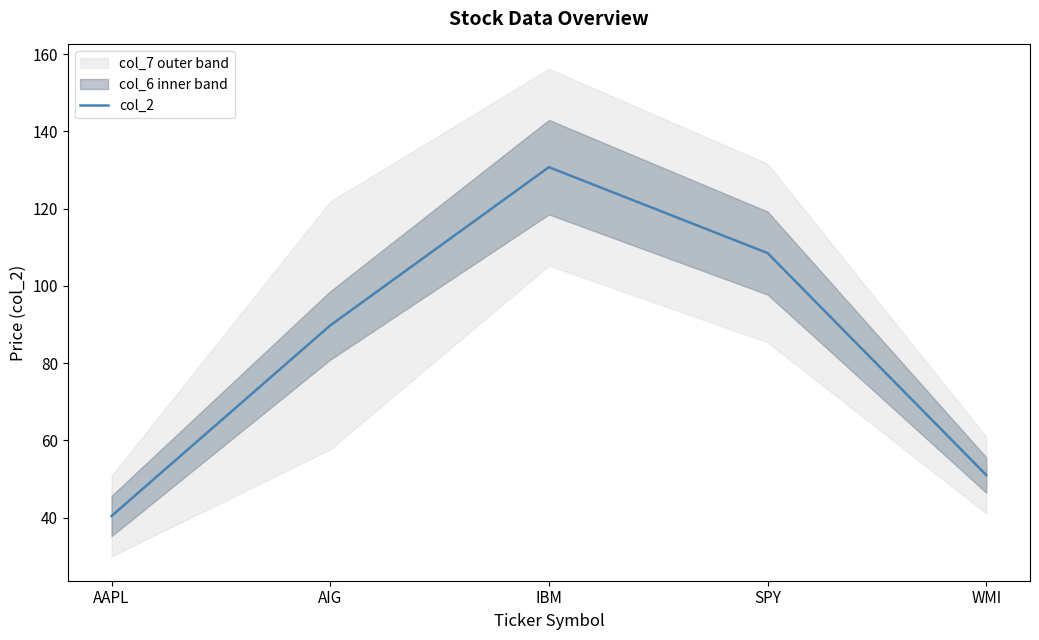

At which category does the chart reach its peak across all series?

IBM